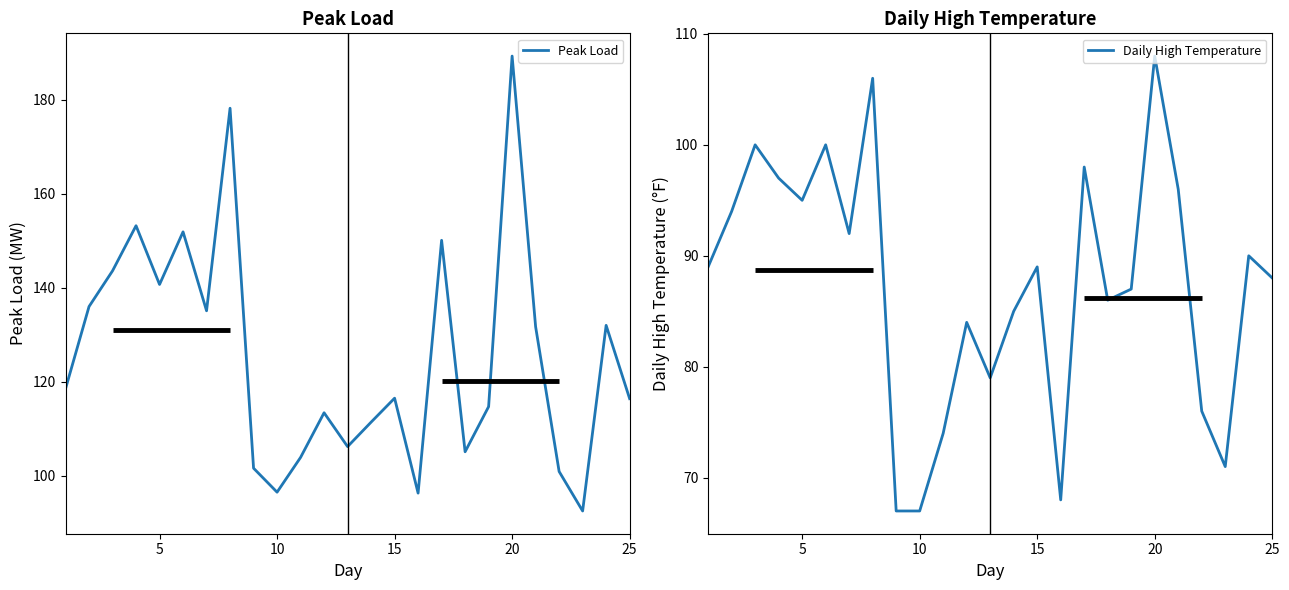

What is the value of the Peak Load point at the 6th from the left?

151.9